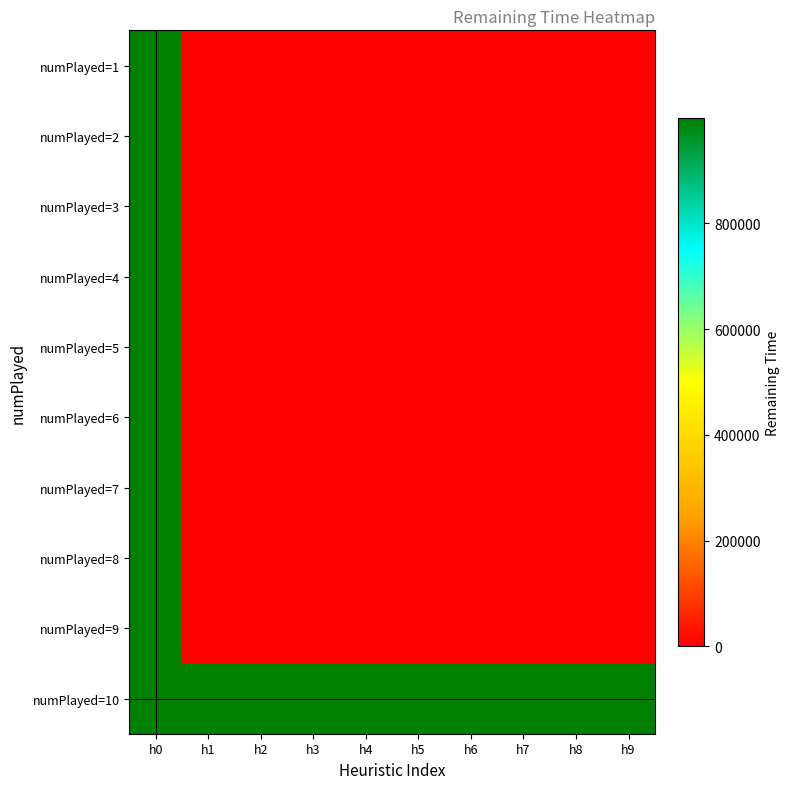

What is the maximum value shown in the chart?

999990